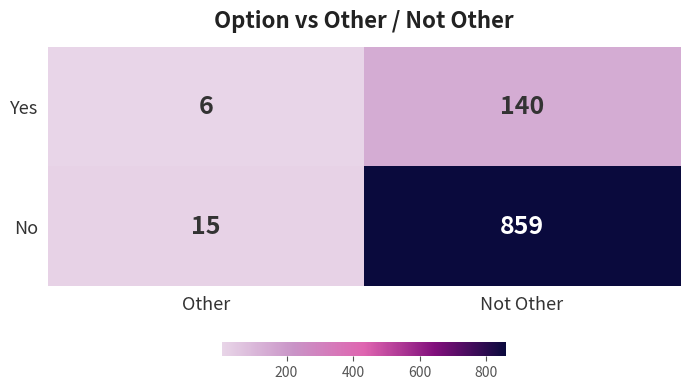

True or false: Yes has a value of 6 at Other.

True